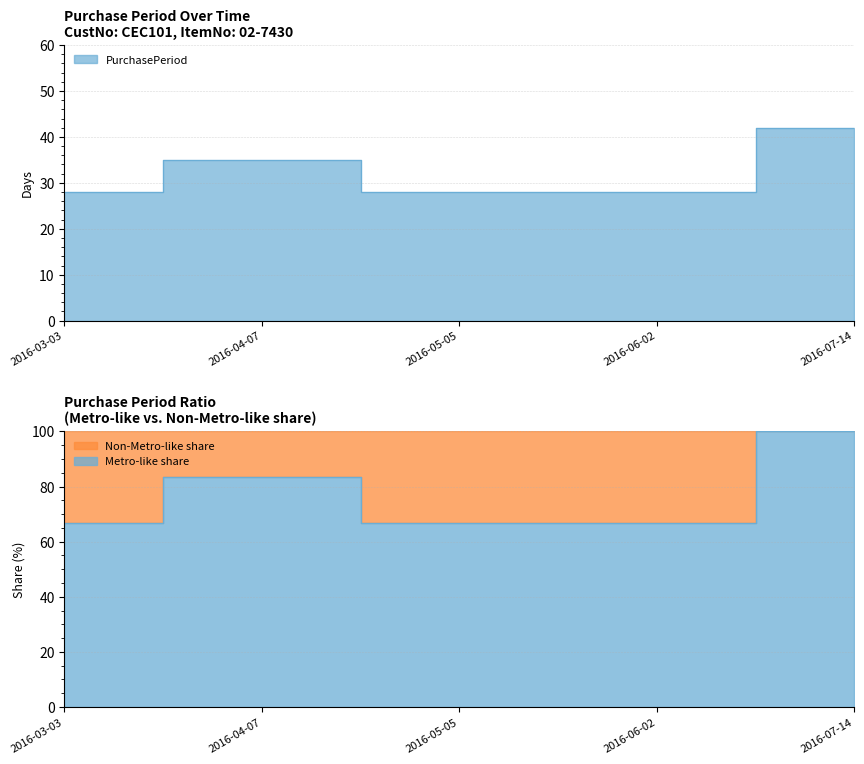

Is it true that the value at 2016-05-05 is 28?

True